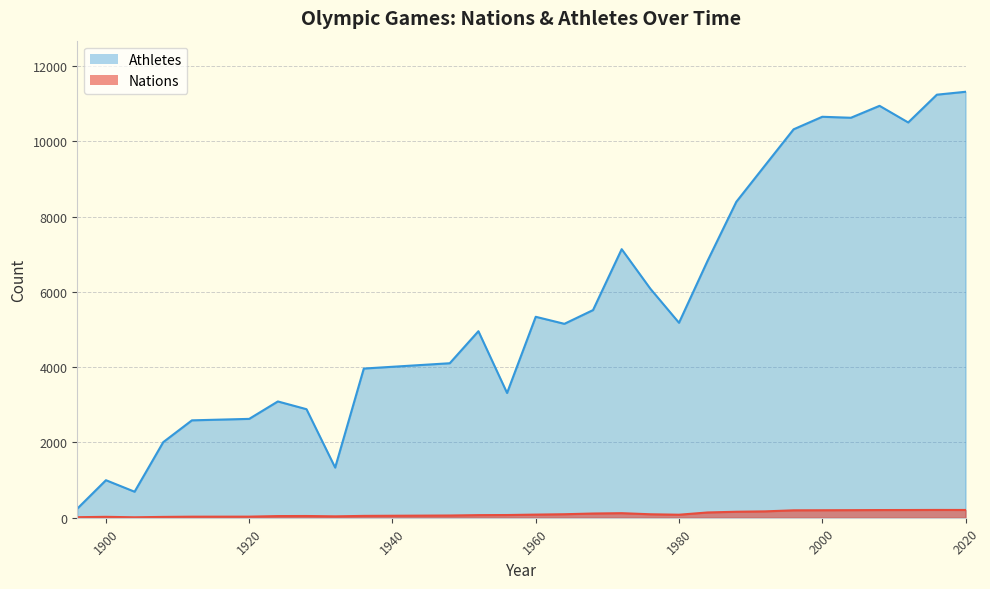

At which category does Nations reach its first local peak?

1900